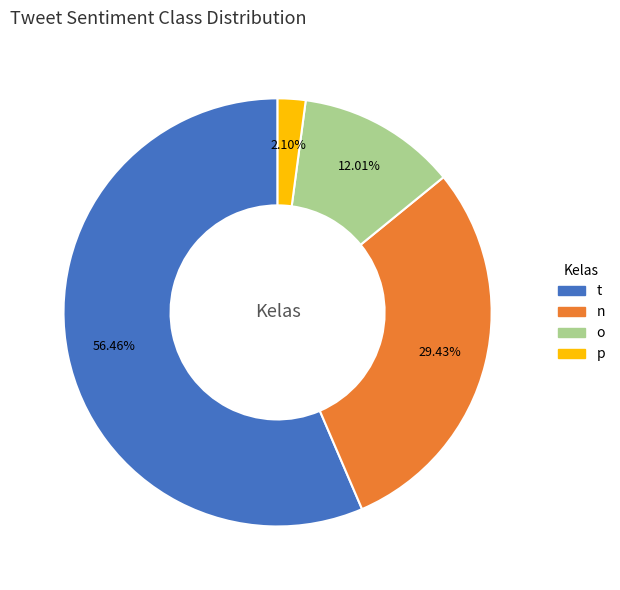

Do n and t together represent more than half of the pie?

Yes